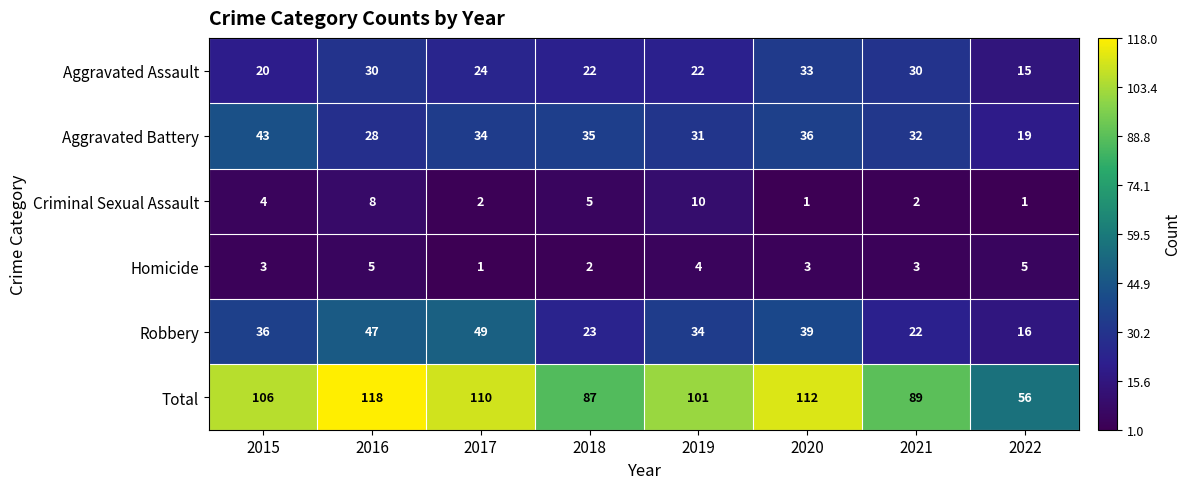

What is the sum of all Aggravated Assault values?

196